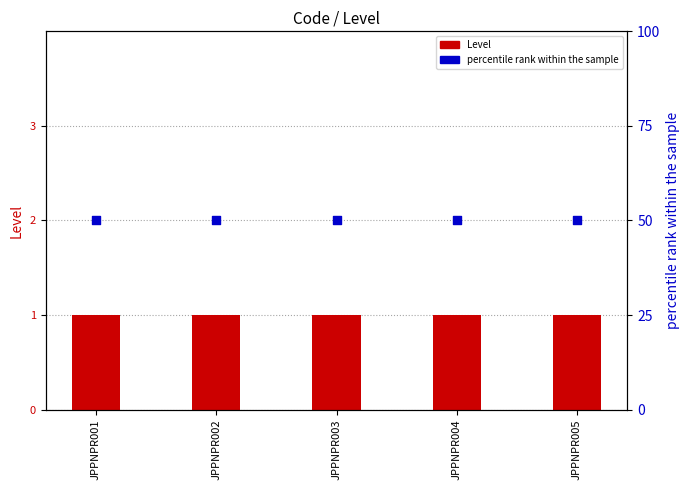

Which series has the widest spread of Y values?

Level